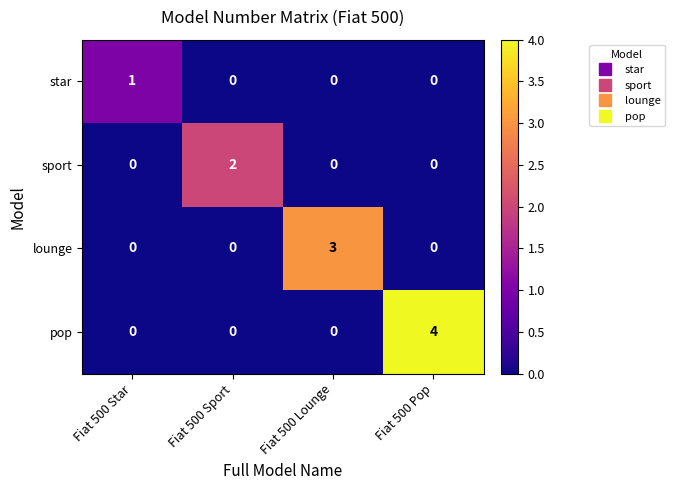

At which category does the chart reach its peak across all series?

Fiat 500 Pop